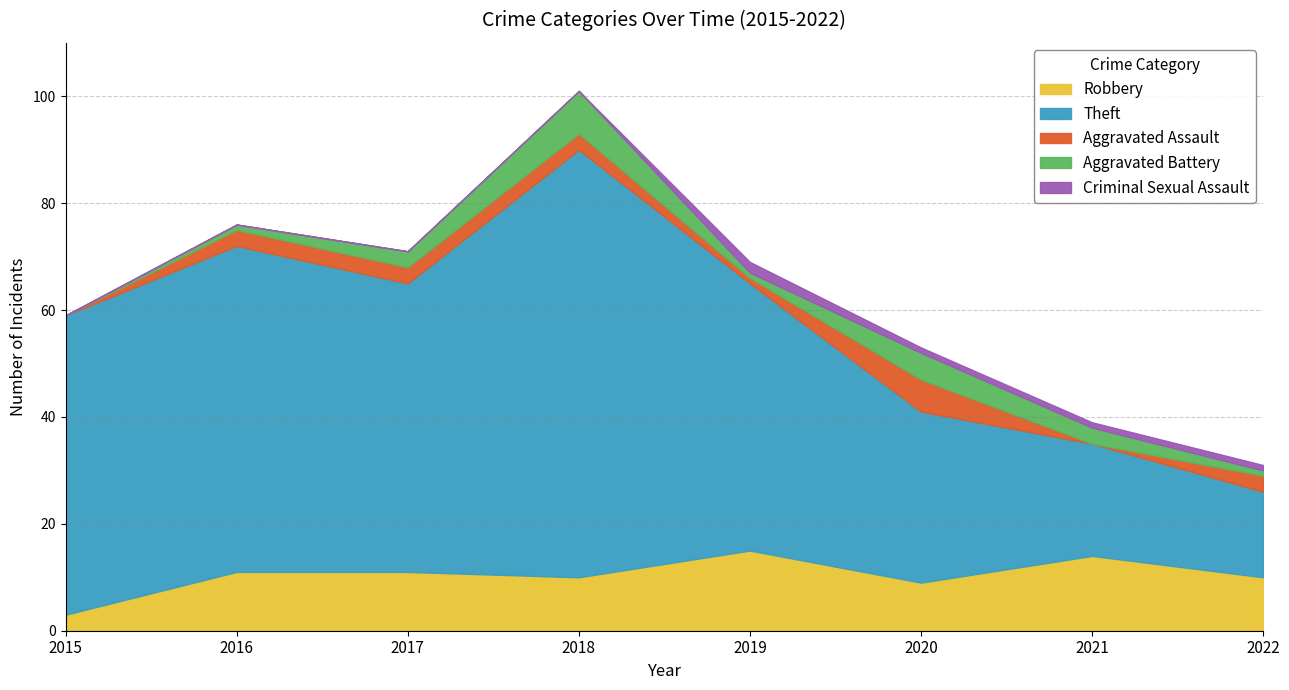

At 2021, list the series in order from smallest to largest.

Aggravated Assault, Criminal Sexual Assault, Aggravated Battery, Robbery, Theft